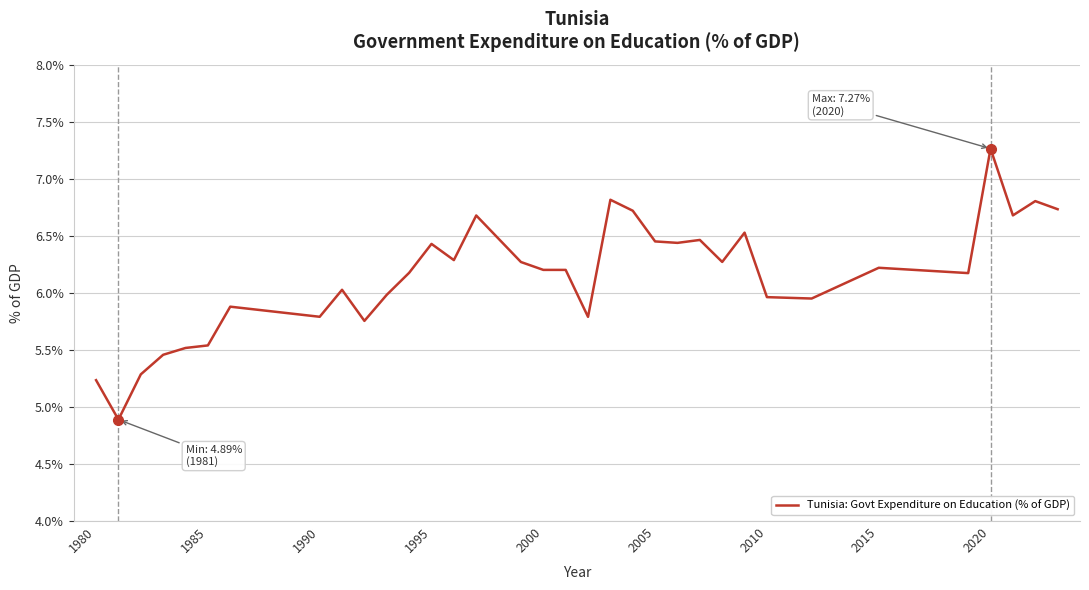

What is the maximum value shown in the chart?

7.3